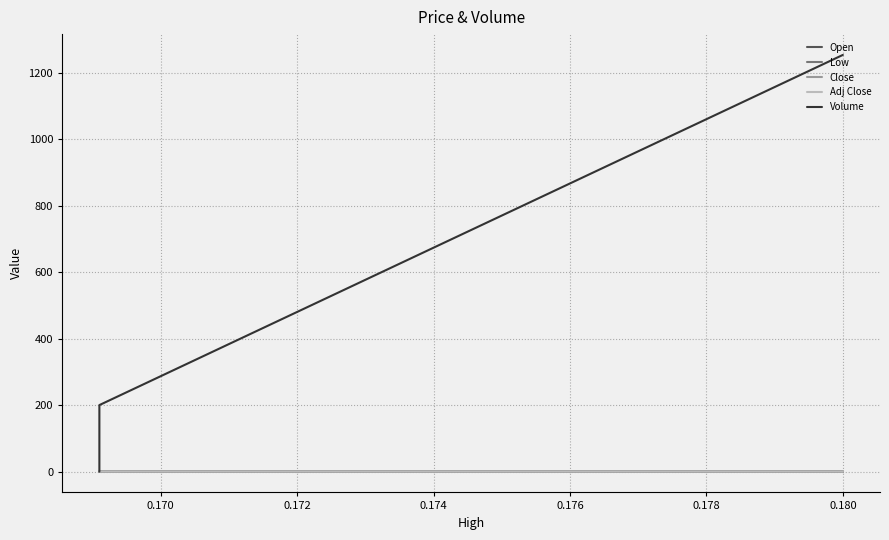

True or false: Adj Close and Low intersect in this chart.

False